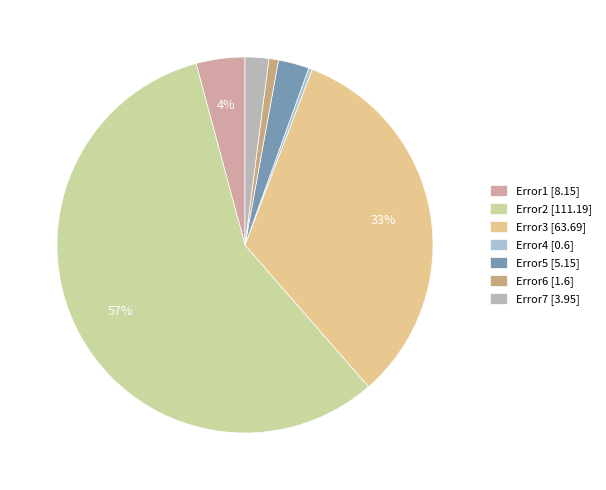

What is the majority slice?

Error2